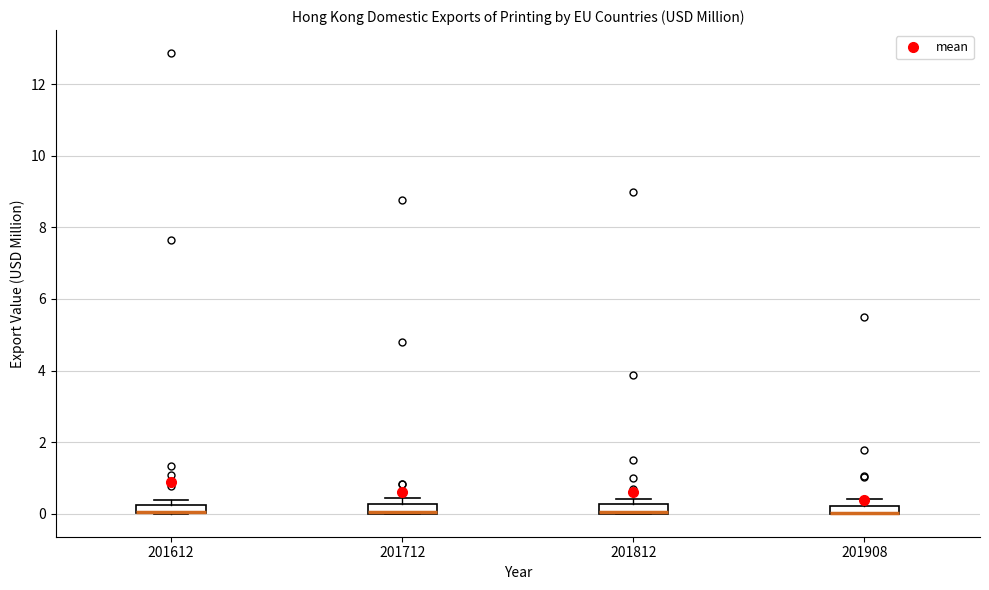

Where is the lower edge of the box at x = 201908 on the y-axis? The values are not printed on the chart, so give them approximately, as read against the axis.

0.0